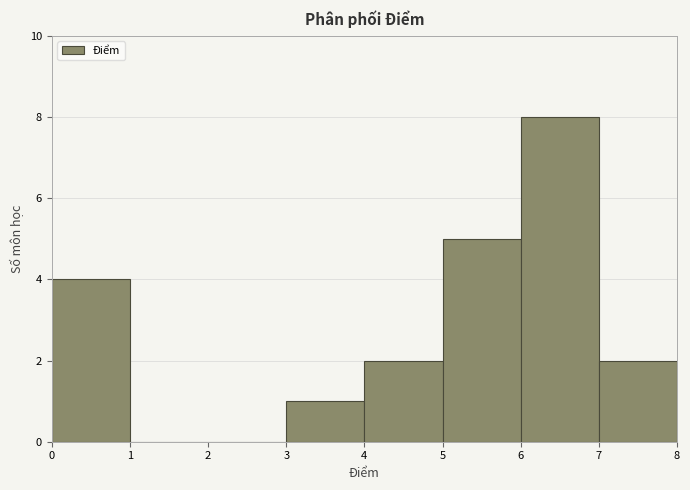

Over which range of the x-axis is the bar tallest?

6 to 7